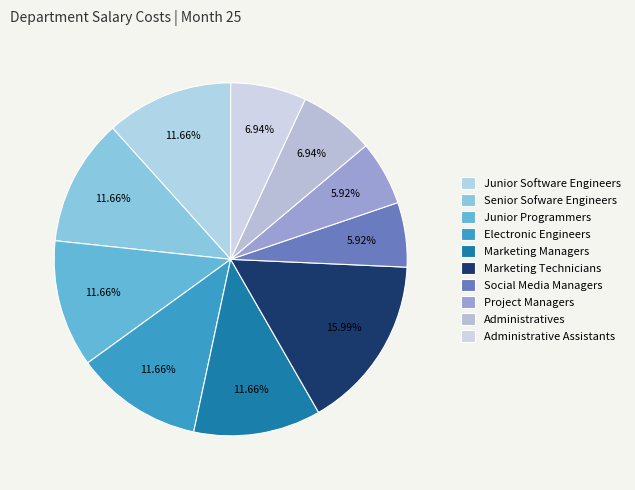

How many segments does this pie chart have?

10